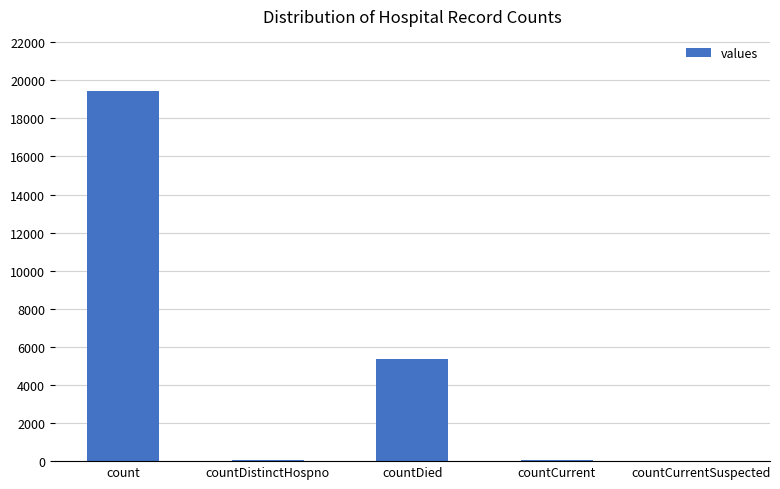

What is the sum of all values?

24875